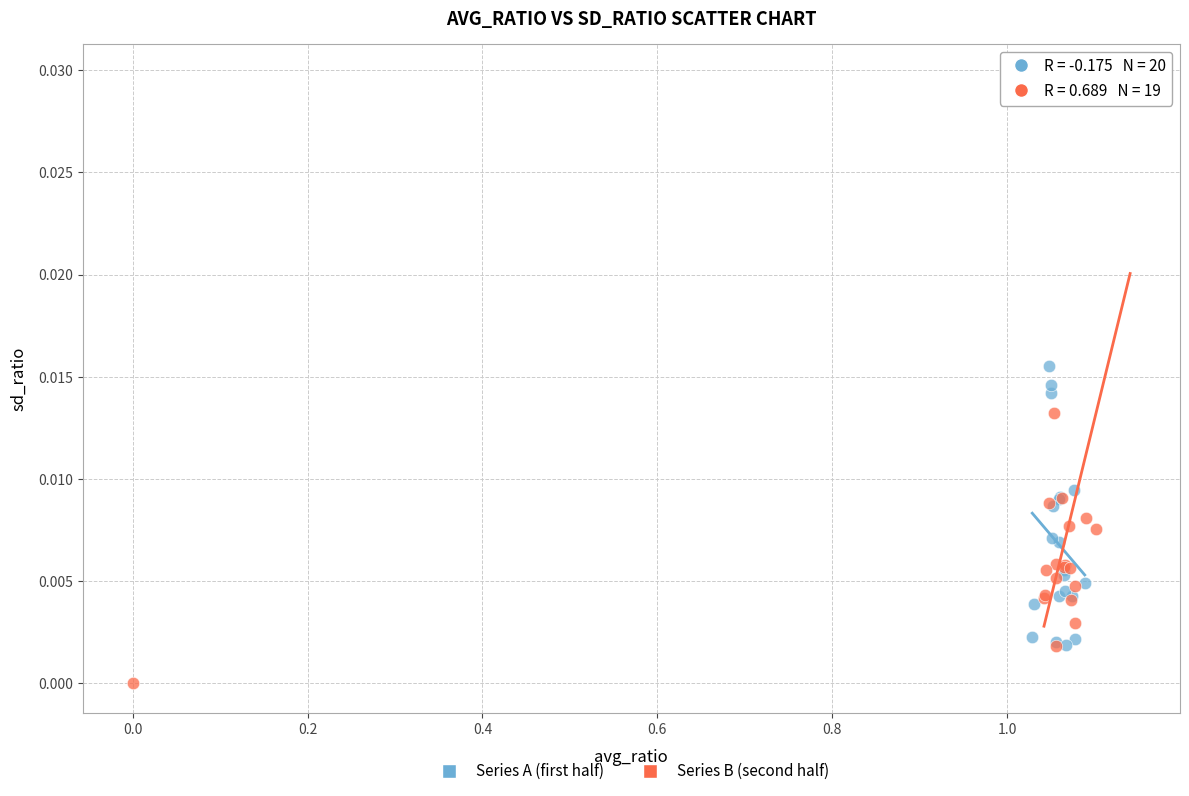

Which series has the largest Y range (max minus min)?

Series B (second half)